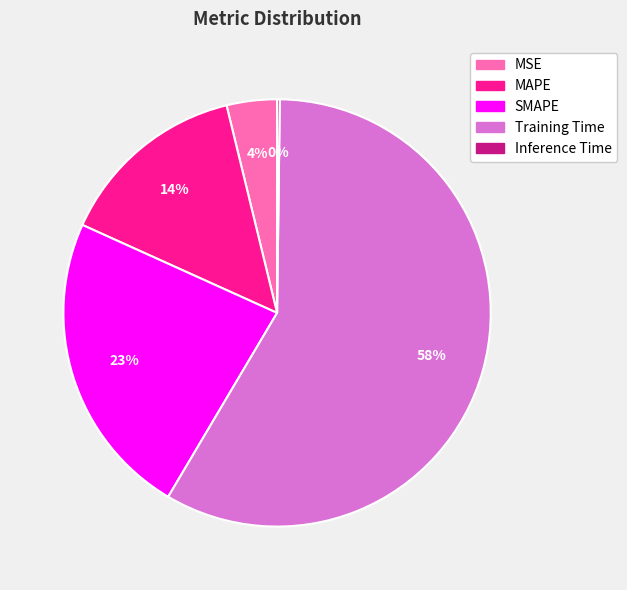

Which slice is the largest?

Training Time